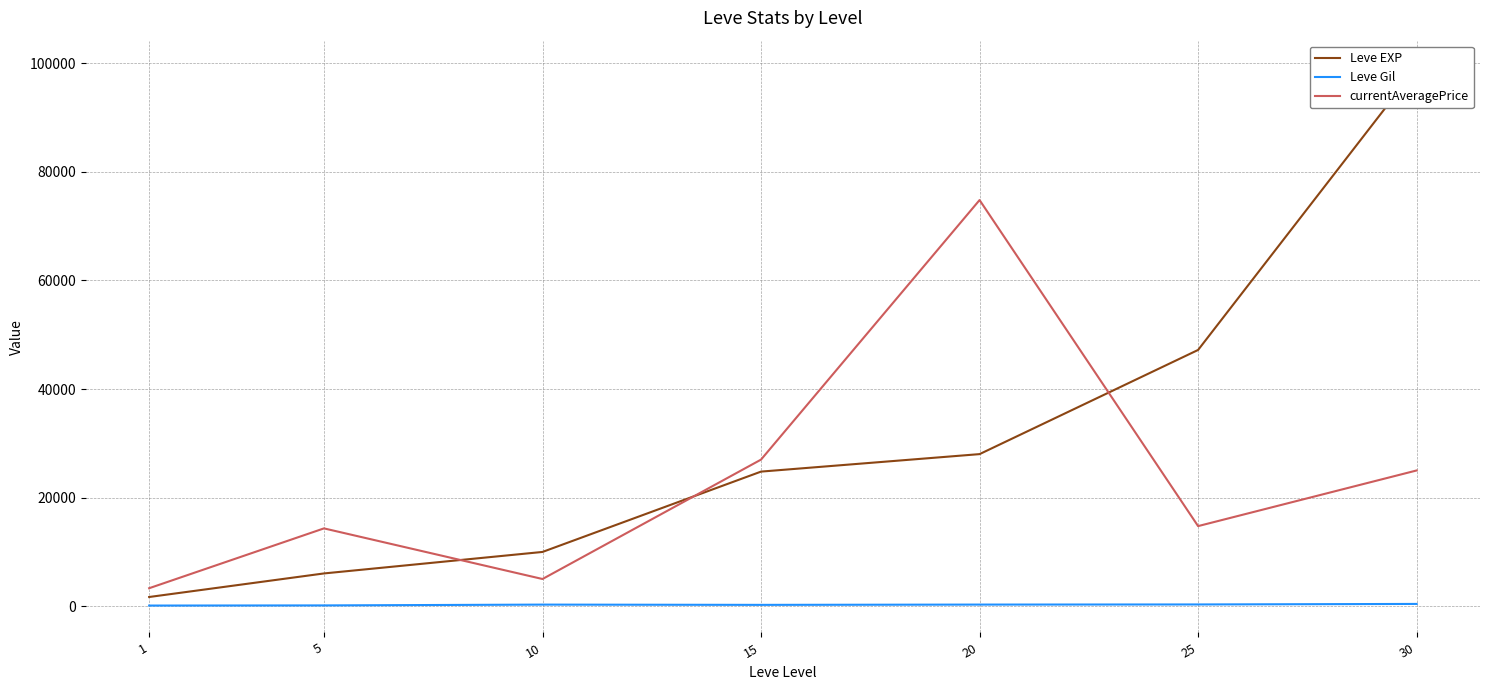

How many data points in currentAveragePrice are less than 14750?

3